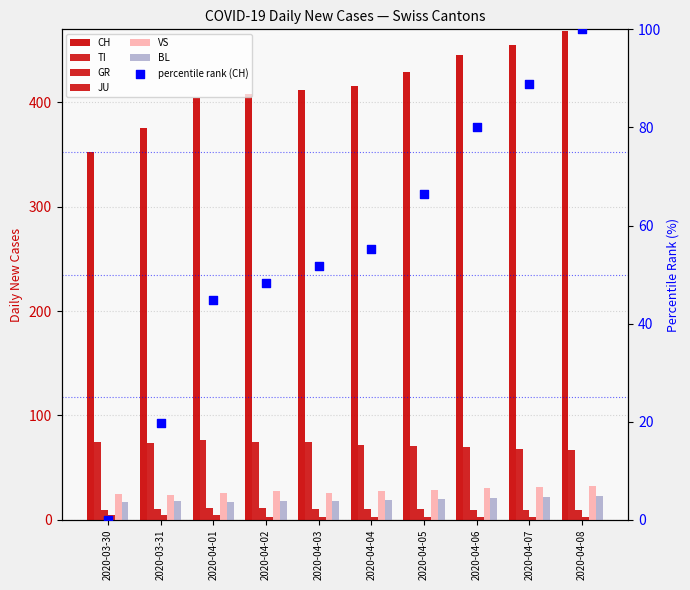

What is the total value across all series at 2020-04-05?

562